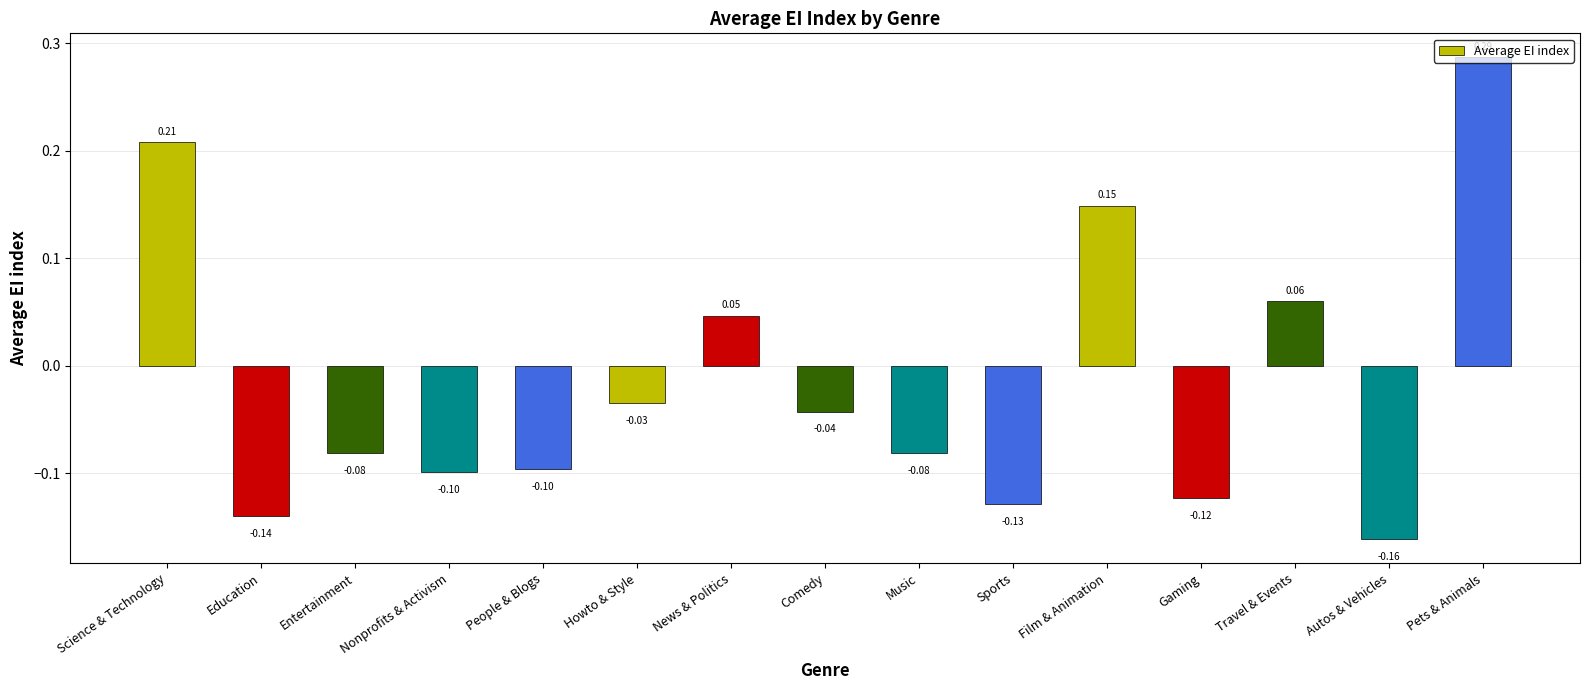

Which category has the highest value across all series?

Pets & Animals